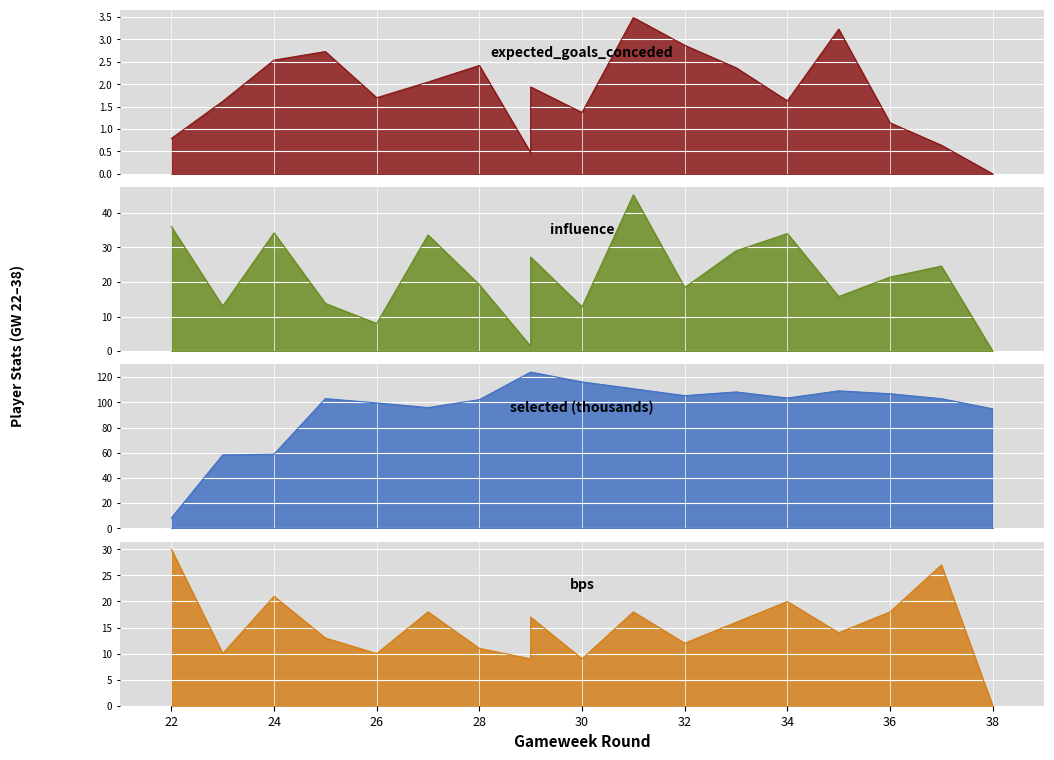

What is the approximate value of bps at 35?

14.0